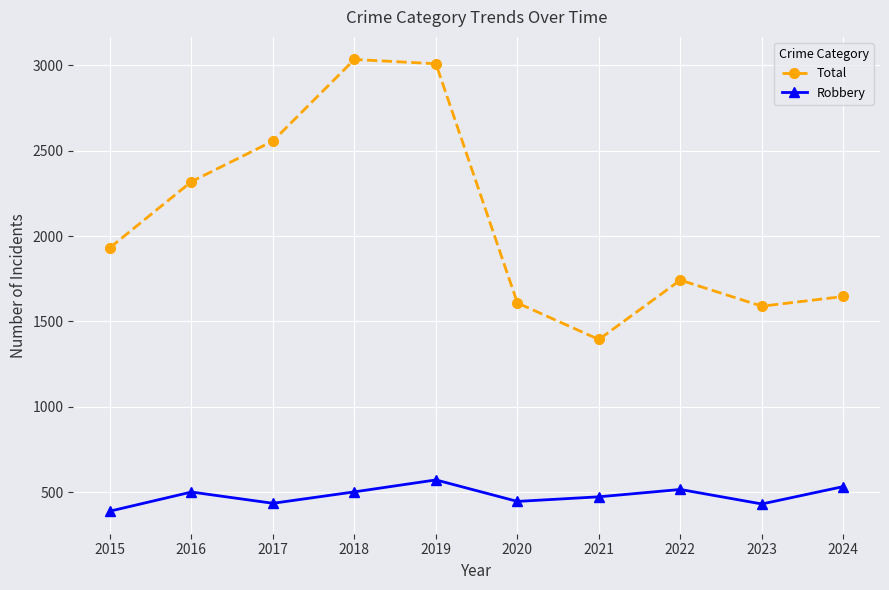

Which series changed the most between 2020 and 2024?

Robbery